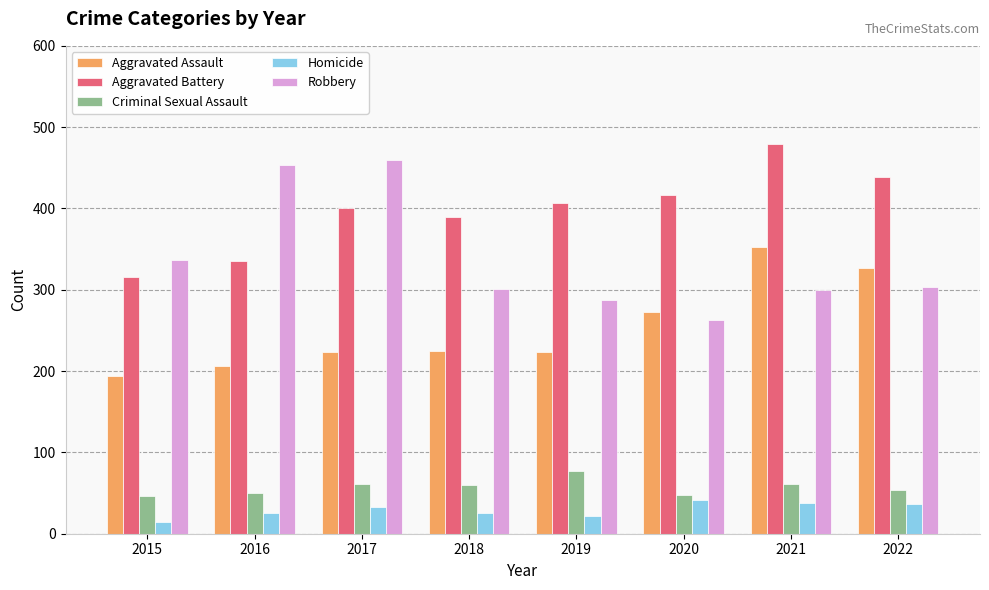

What is the difference between the maximum and minimum values in the Criminal Sexual Assault series?

31